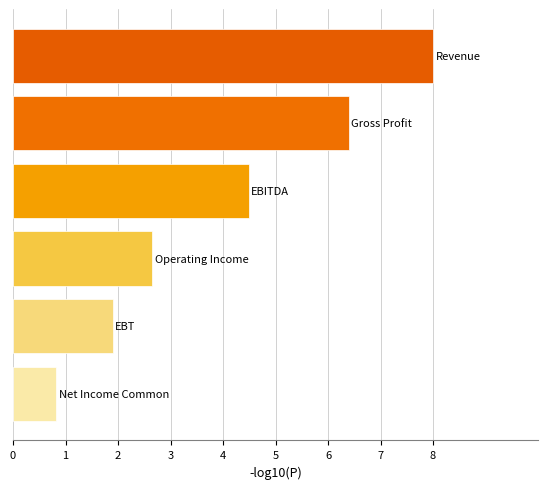

Reading top to bottom, transcribe all the data shown in this chart.

8.0	6.4	4.5	2.7	1.9	0.8